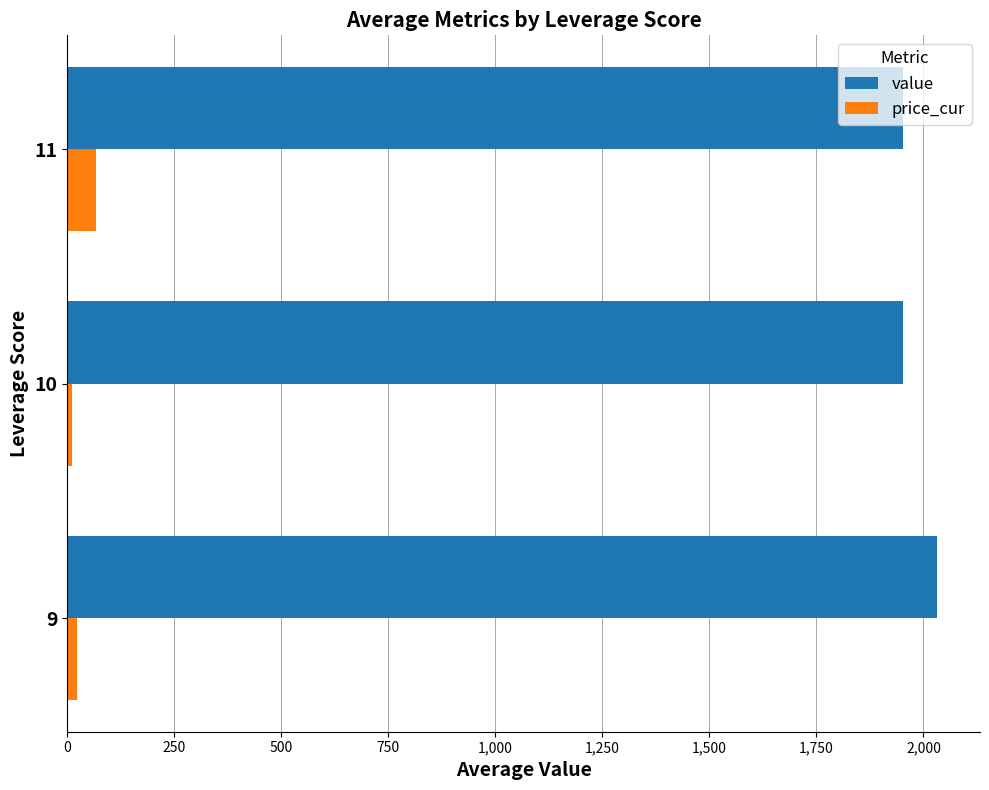

What is the total value across all series at 11?

2021.1